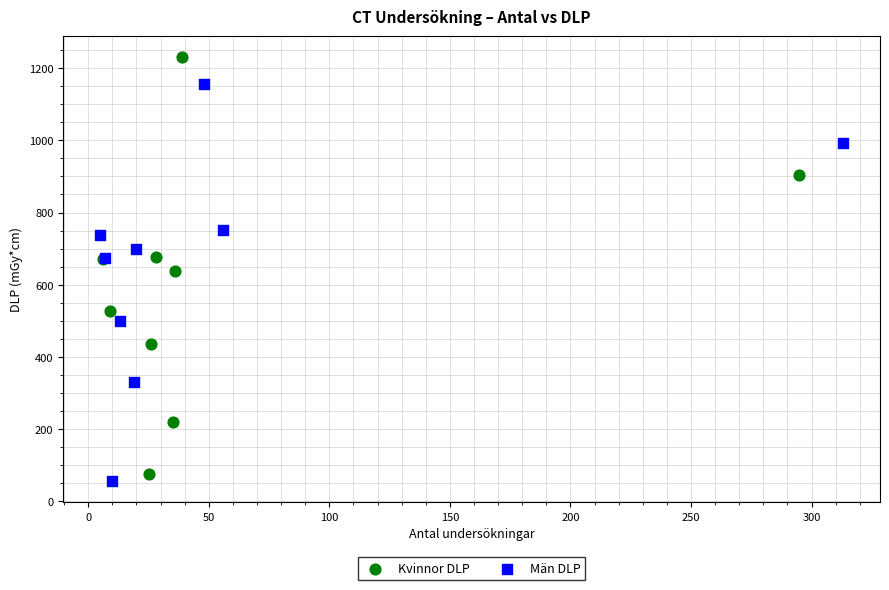

Which series reaches the minimum Y coordinate?

Män DLP